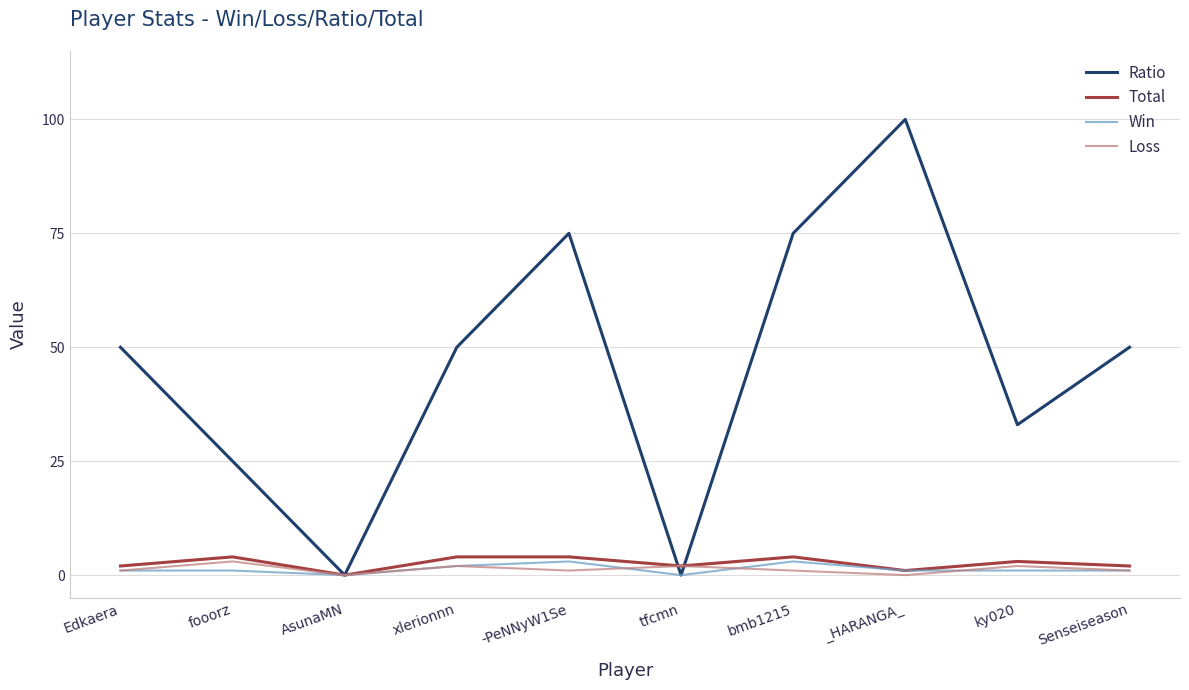

Is it true that Ratio equals 100 at _HARANGA_?

True